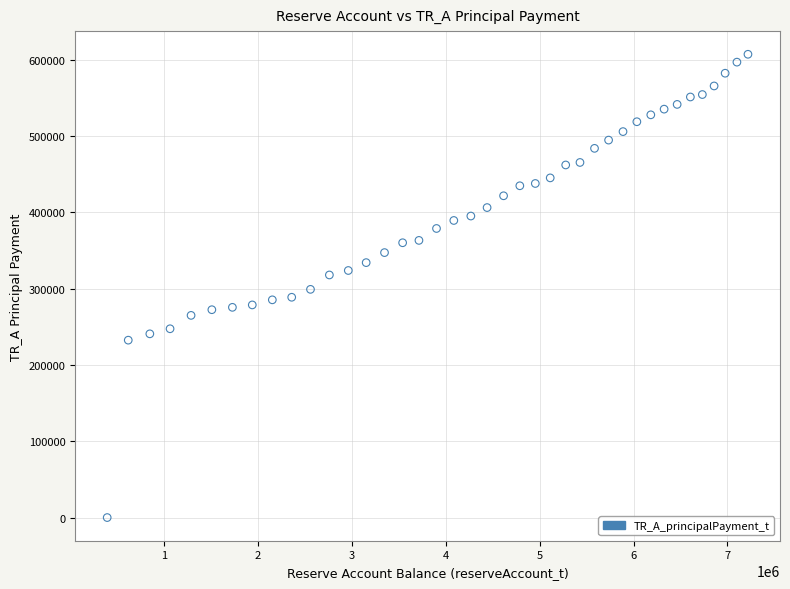

What is the range of X values (max minus min)?

6825584.6